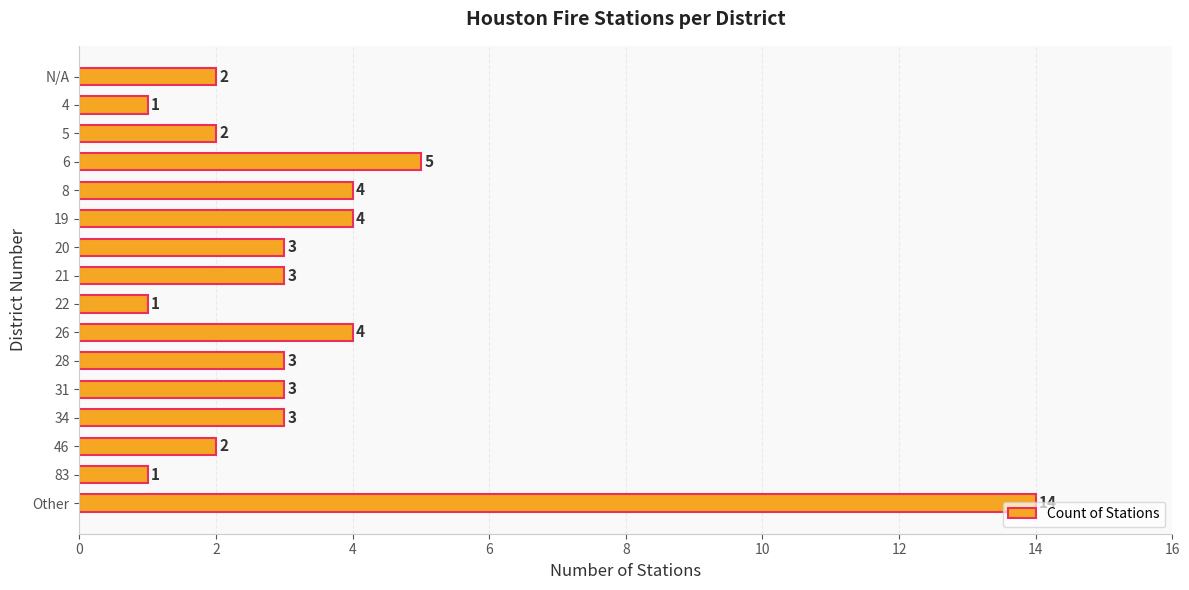

Is it true that the value at 8 is 4?

True